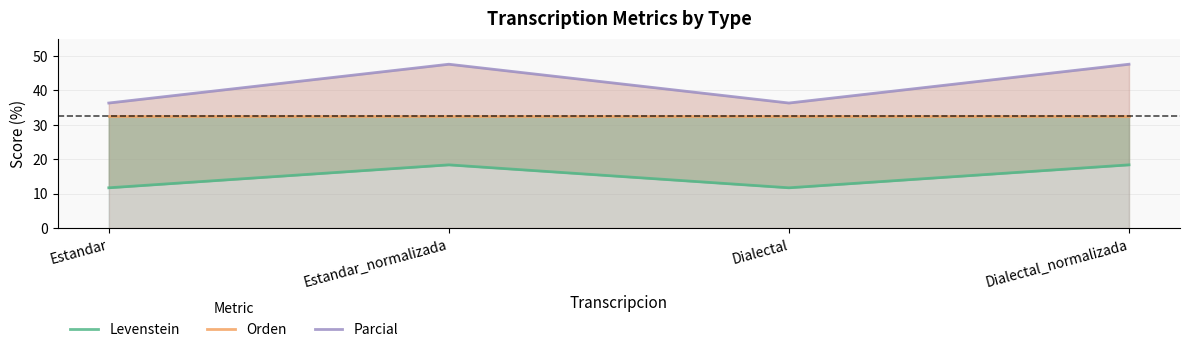

How many interior local valleys does the Levenstein series have?

1